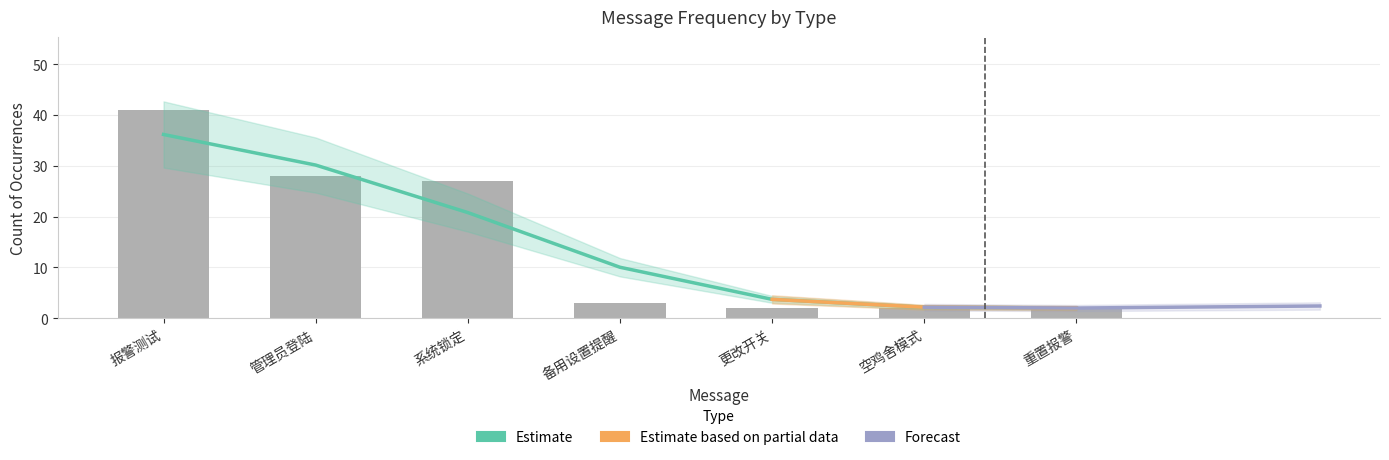

List the labels in order of value, smallest first.

更改开关, 空鸡舍模式, 重置报警, 备用设置提醒, 系统锁定, 管理员登陆, 报警测试